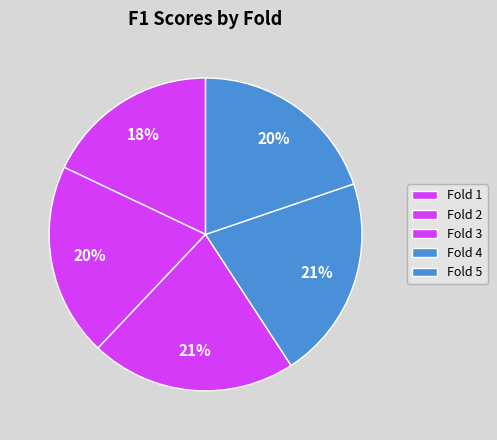

Which slice is the smallest?

Fold 1